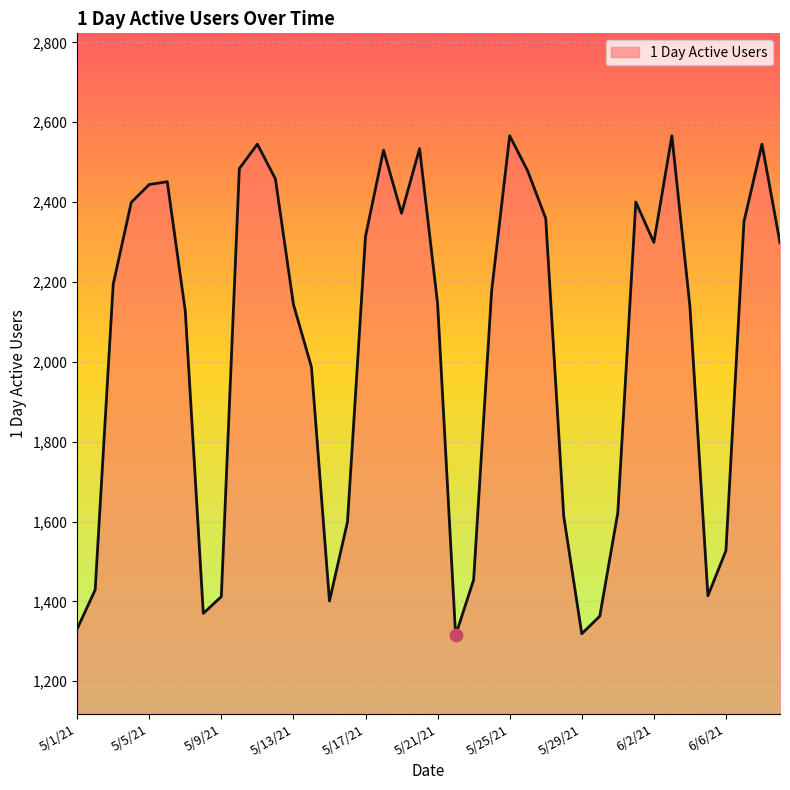

What is the smallest value displayed?

1315